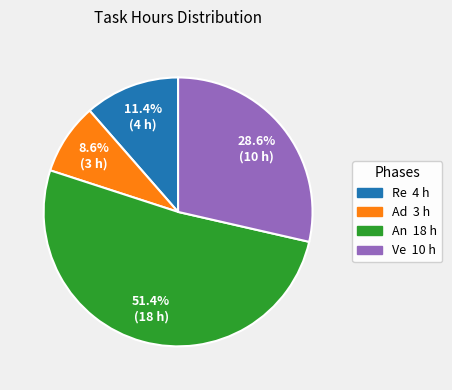

To the nearest percent, what portion does An represent?

51%